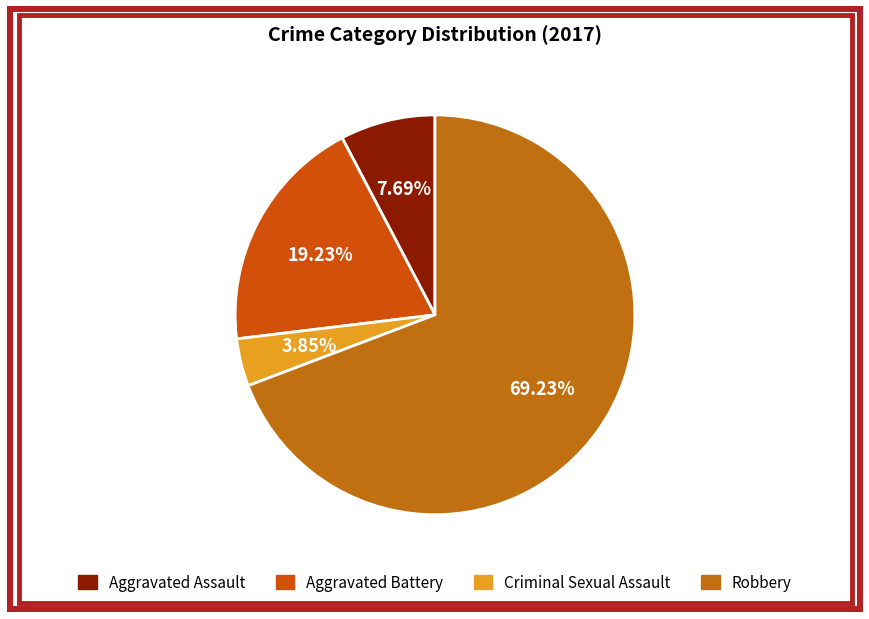

The Aggravated Assault slice represents 1% of the pie. True or false?

False